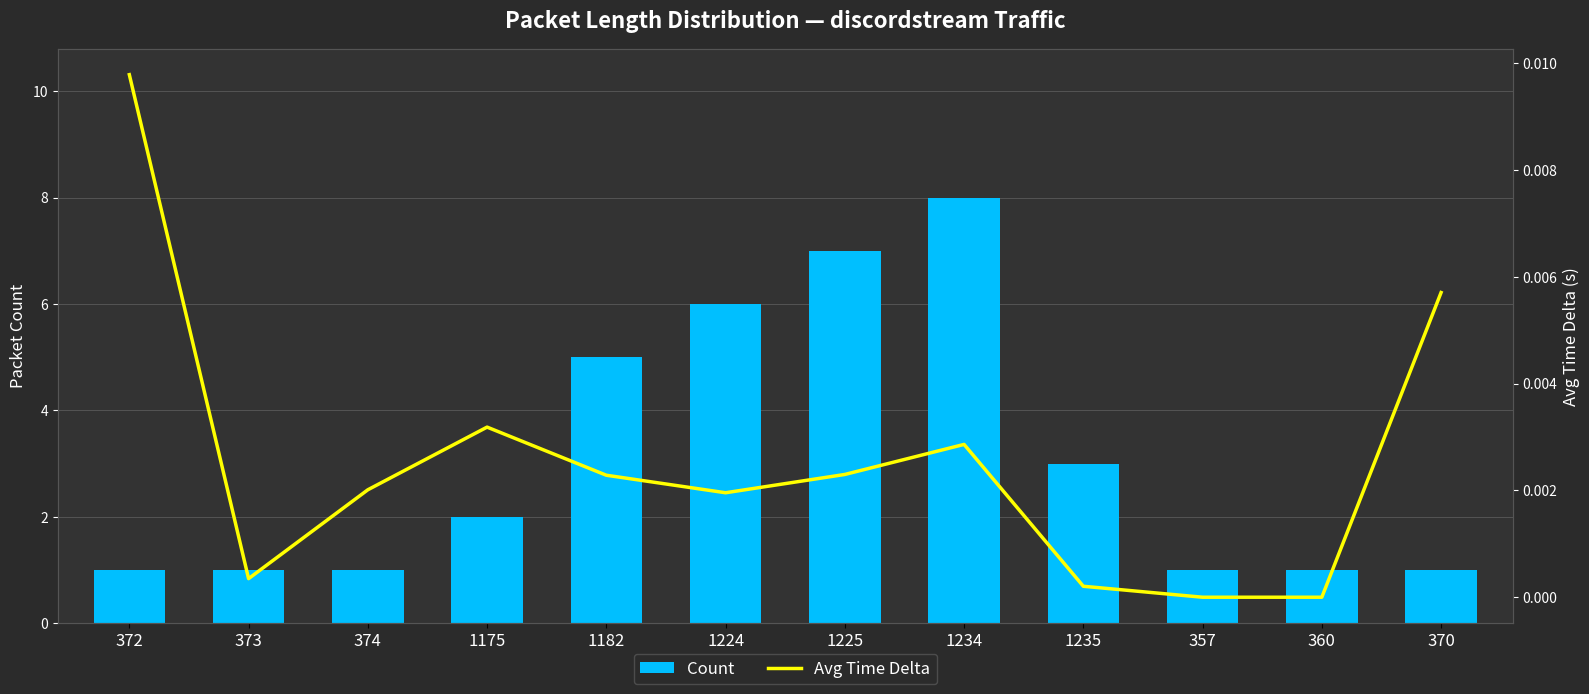

Reading left to right, what are all the values shown in this chart?

Count: 1.0	1.0	1.0	2.0	5.0	6.0	7.0	8.0	3.0	1.0	1.0	1.0
Avg Time Delta: 0.0	0.0	0.0	0.0	0.0	0.0	0.0	0.0	0.0	0.0	0.0	0.0